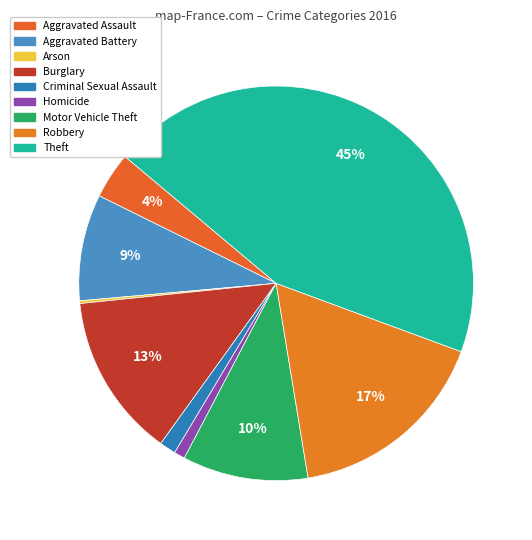

What is the smallest slice in the pie chart?

Arson